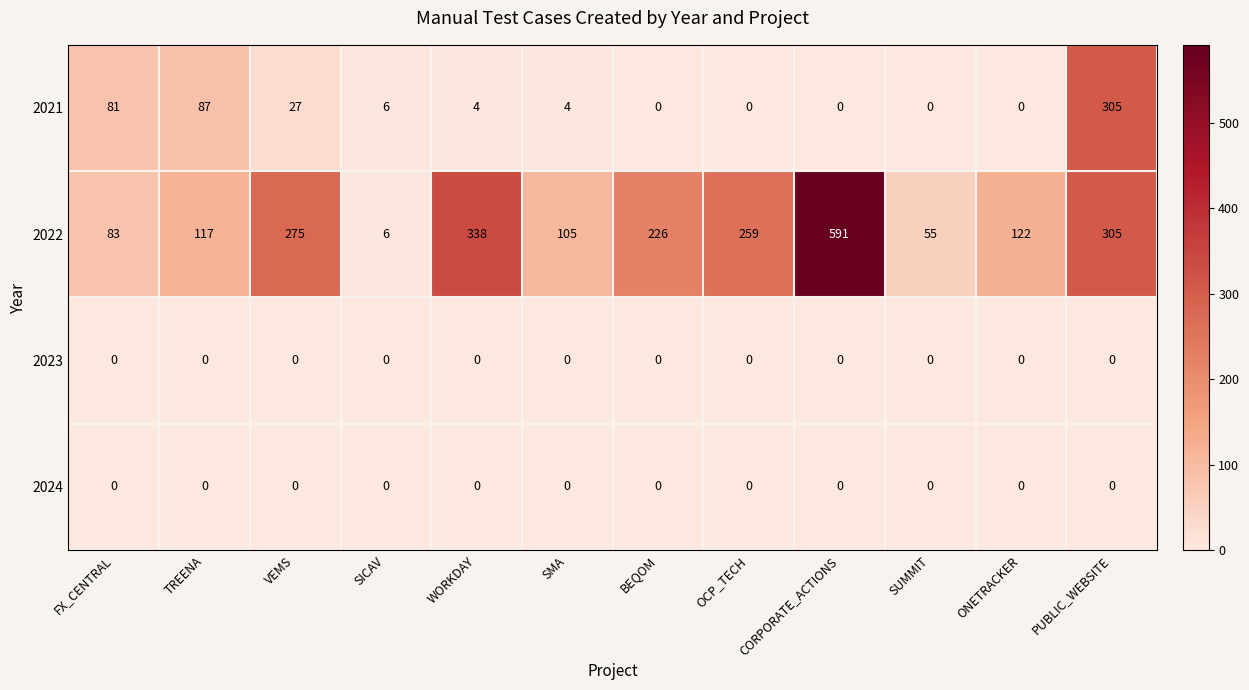

What is the average value of the 2022 series?

207